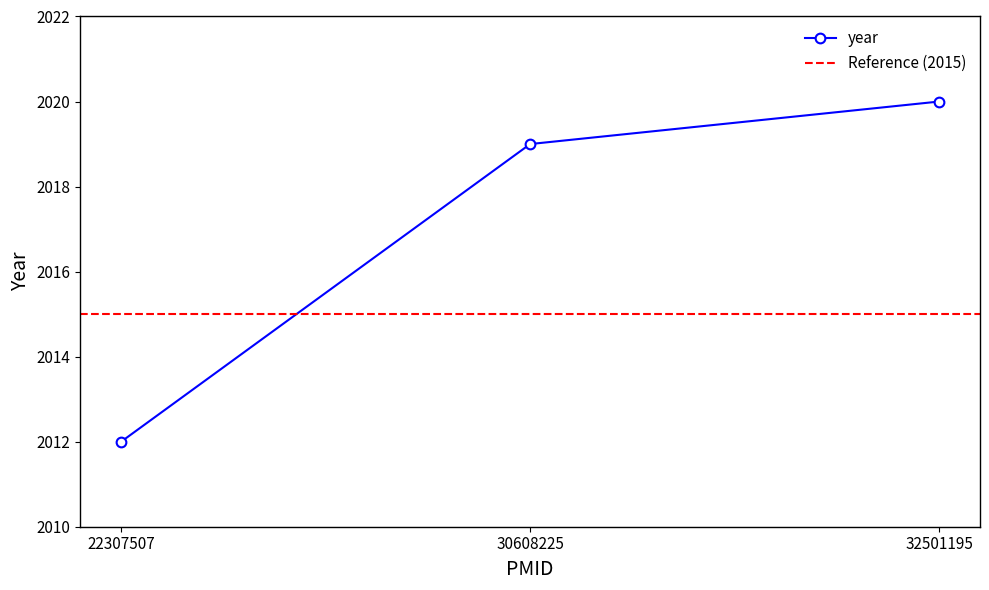

Which category has the lowest value across all series?

22307507